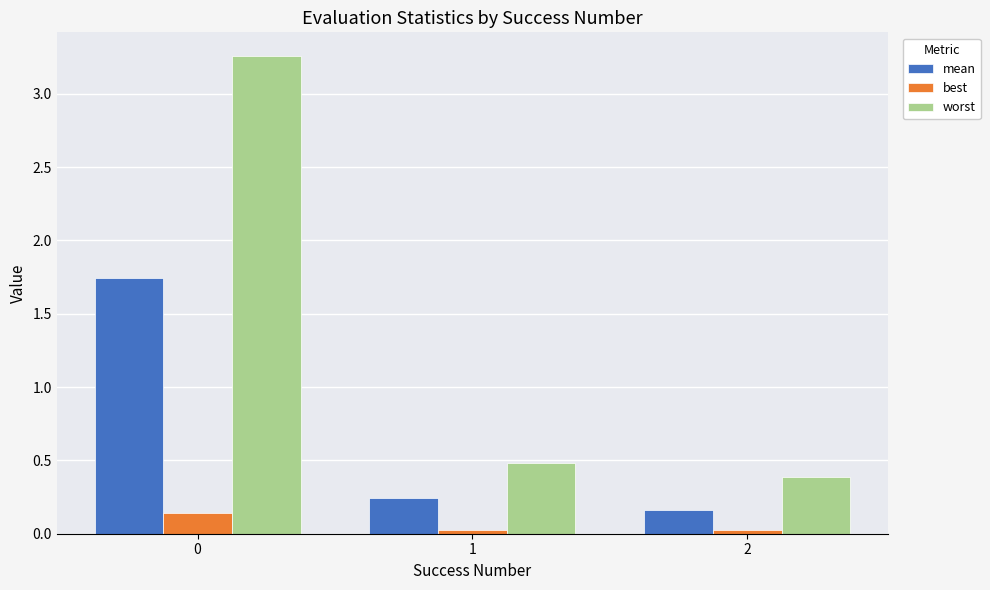

What is the average value of the mean series?

0.7